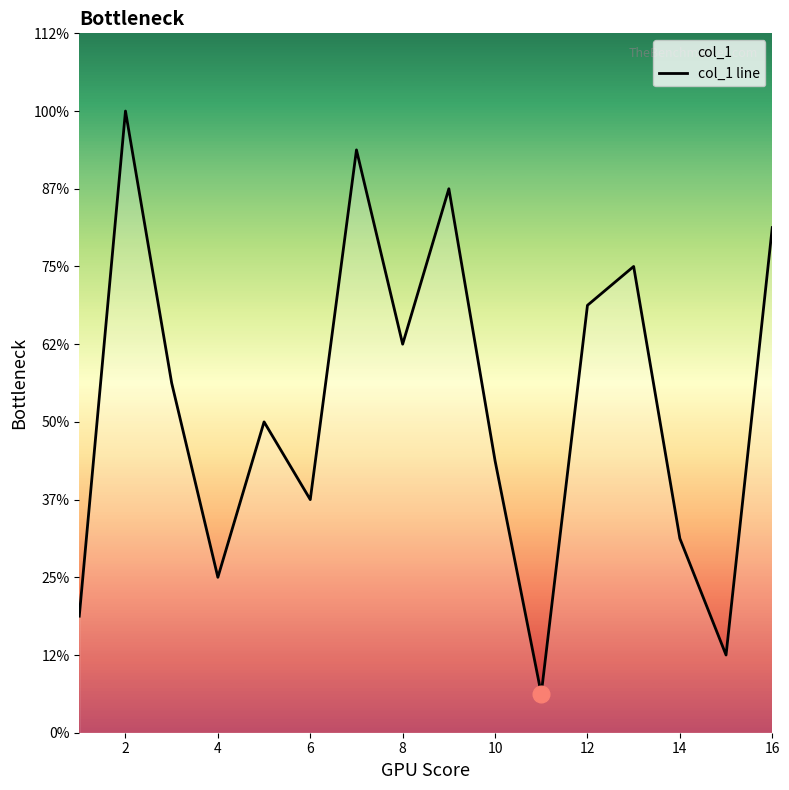

Does the chart display data point markers on the line(s)?

No